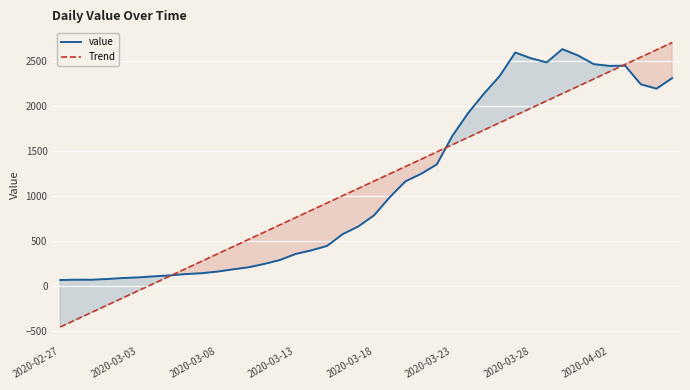

What are all the series names shown in the legend?

value, Trend